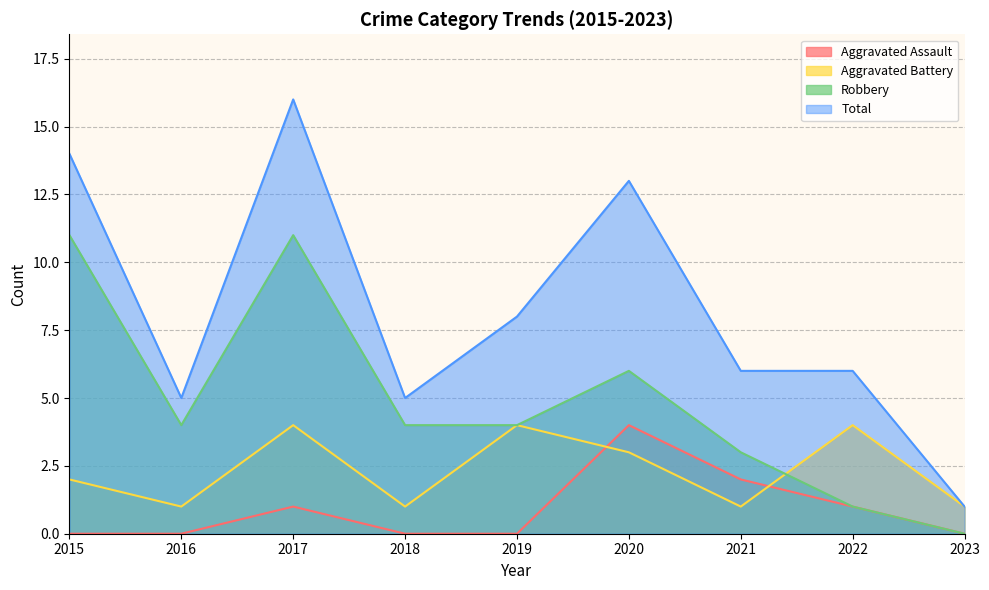

What is the difference between the maximum and minimum values in the Robbery series?

11